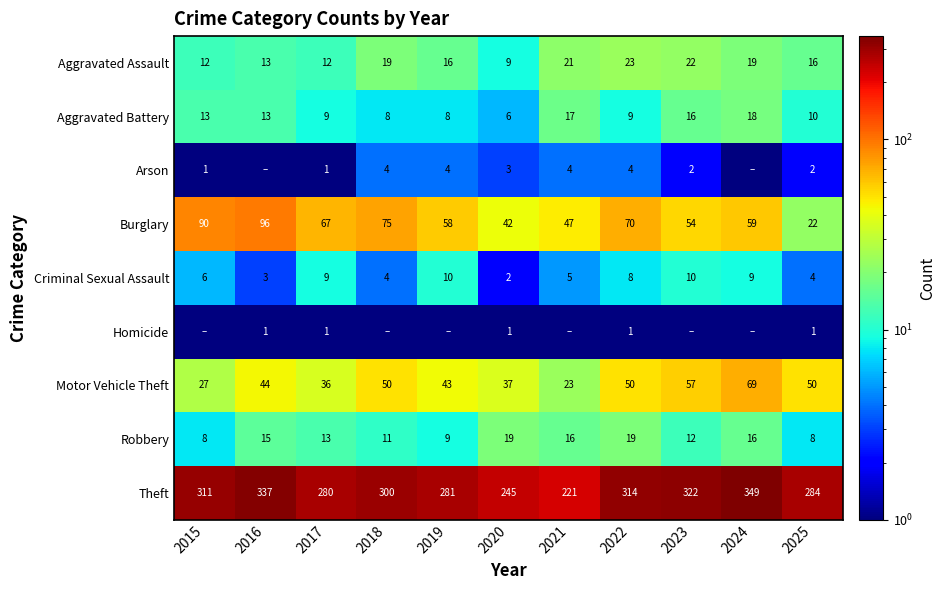

What is the difference between the maximum and second lowest values in the Criminal Sexual Assault series?

7.0